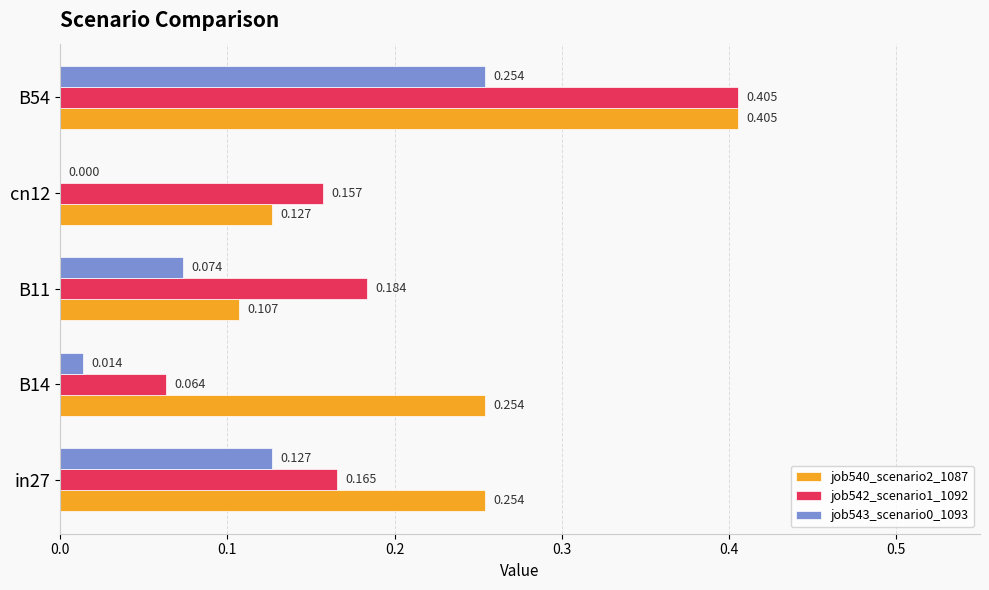

Is the value of job543_scenario0_1093 at cn12 greater than the value of job542_scenario1_1092 at B11?

No